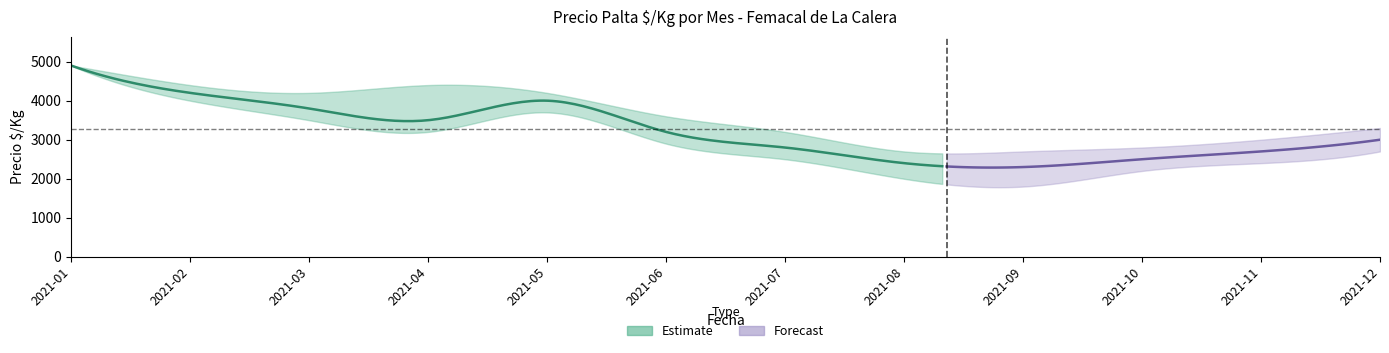

Is the value of Precio mínimo at 2021-08 greater than the value of Precio promedio ponderado at 2021-07?

No